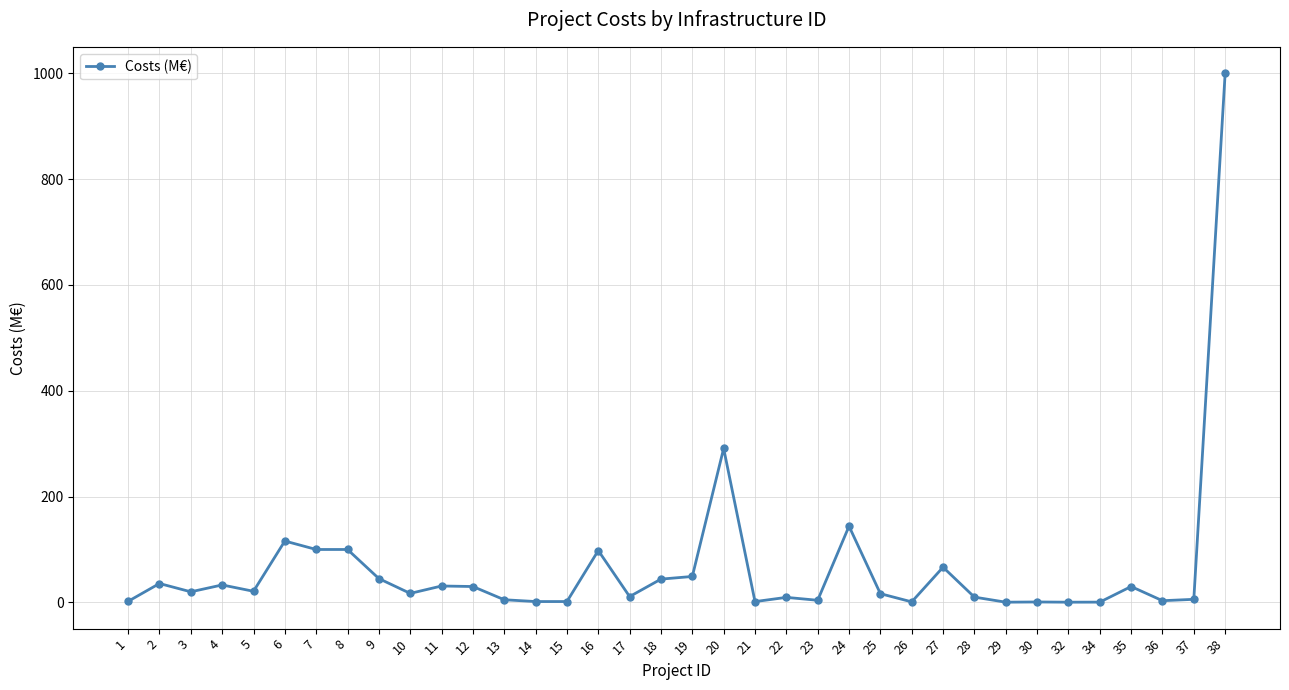

What is the change in value from 2 to 17?

-24.7